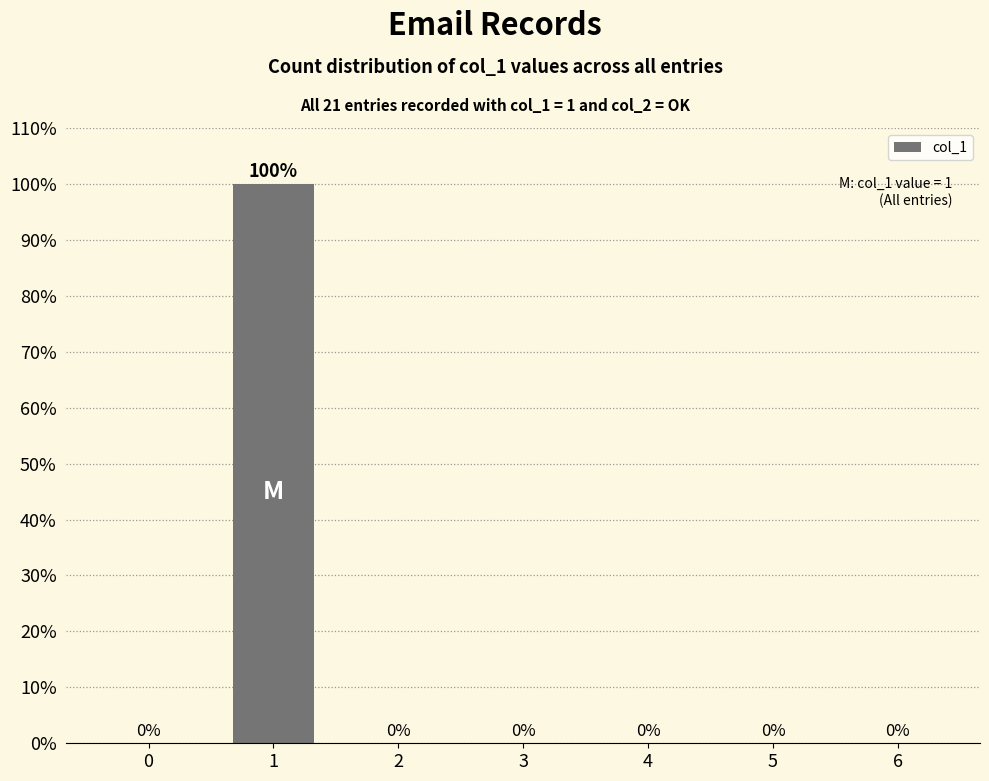

The chart shows a value of 100 at 1. True or false?

True